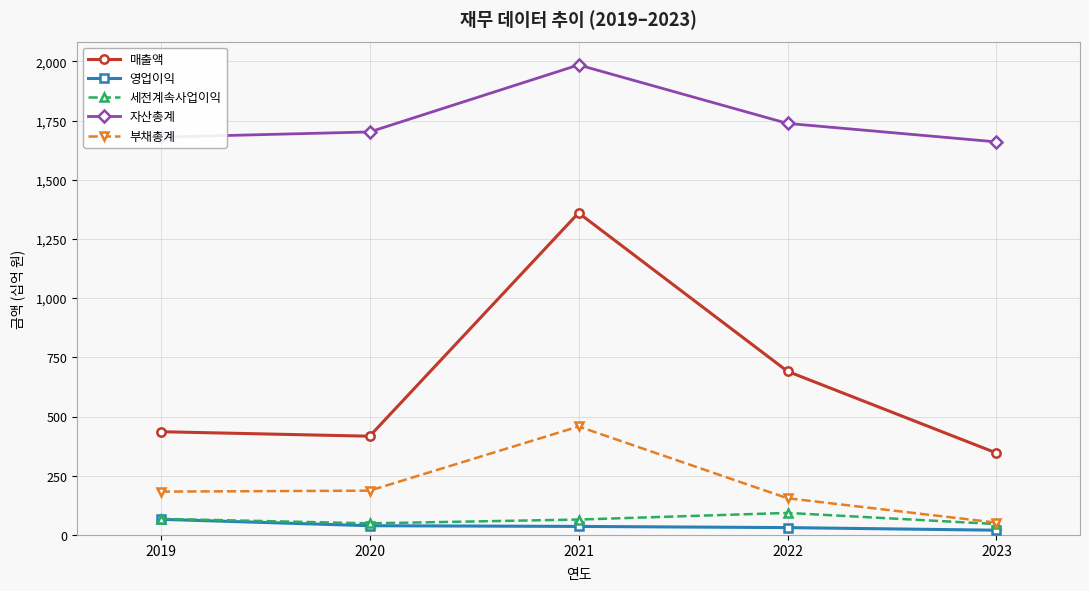

What is the lowest value of the 세전계속사업이익 series?

46